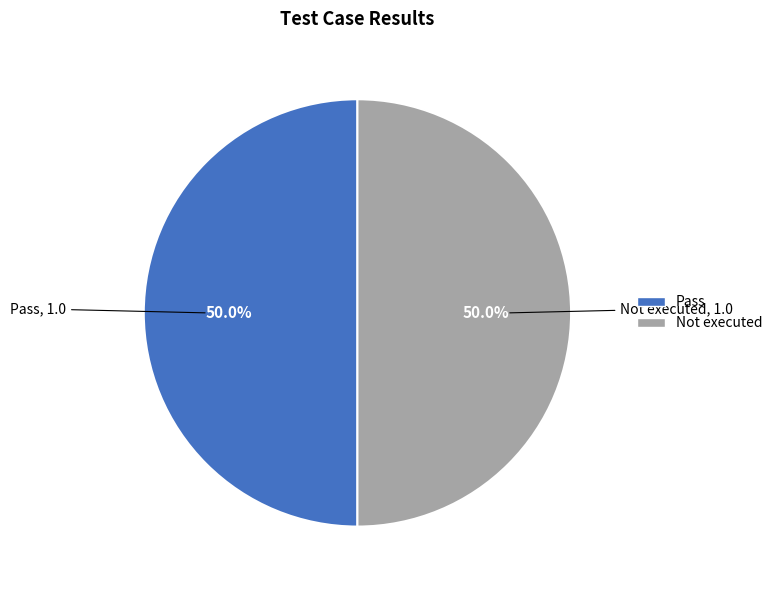

The Pass slice represents 50% of the pie. True or false?

True